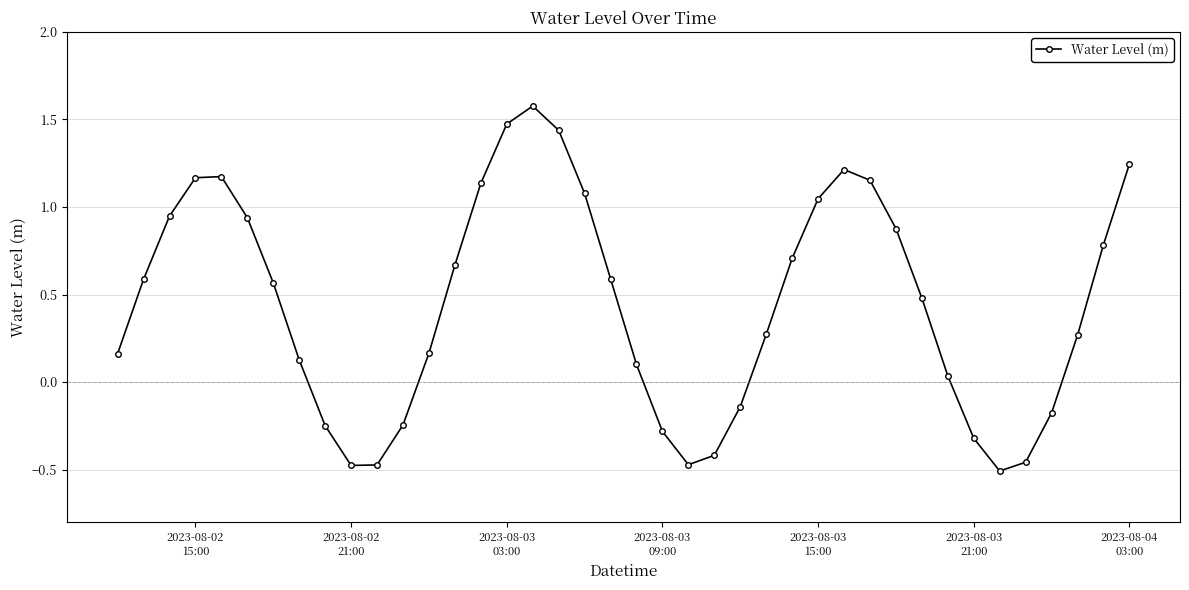

How many points are lower than both their immediate neighbors (excluding endpoints)?

3